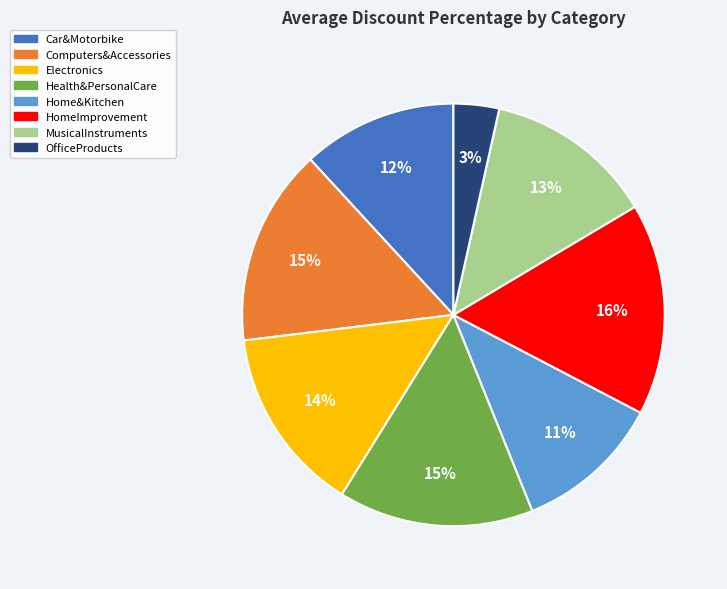

To the nearest percent, what is the average slice percentage?

12%